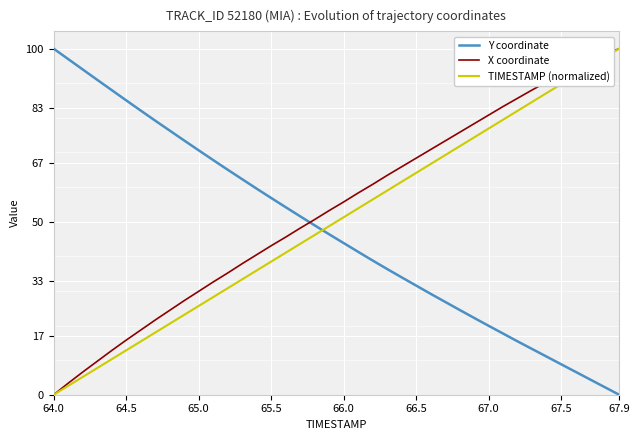

What is the difference between the maximum and minimum values in the X coordinate series?

100.0